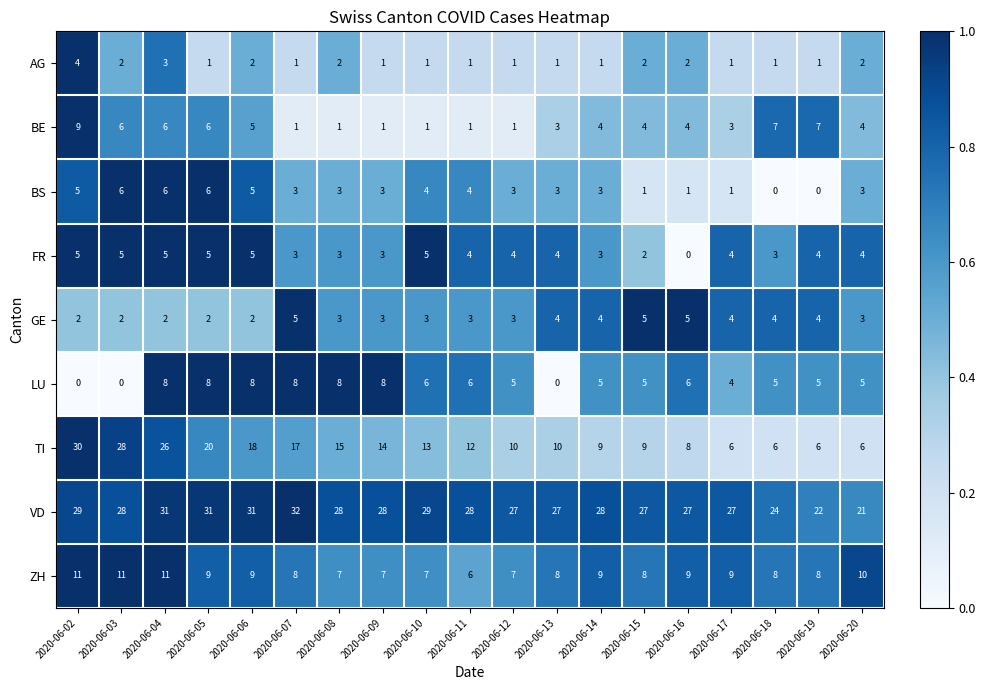

Which category has the highest value across all series?

2020-06-07